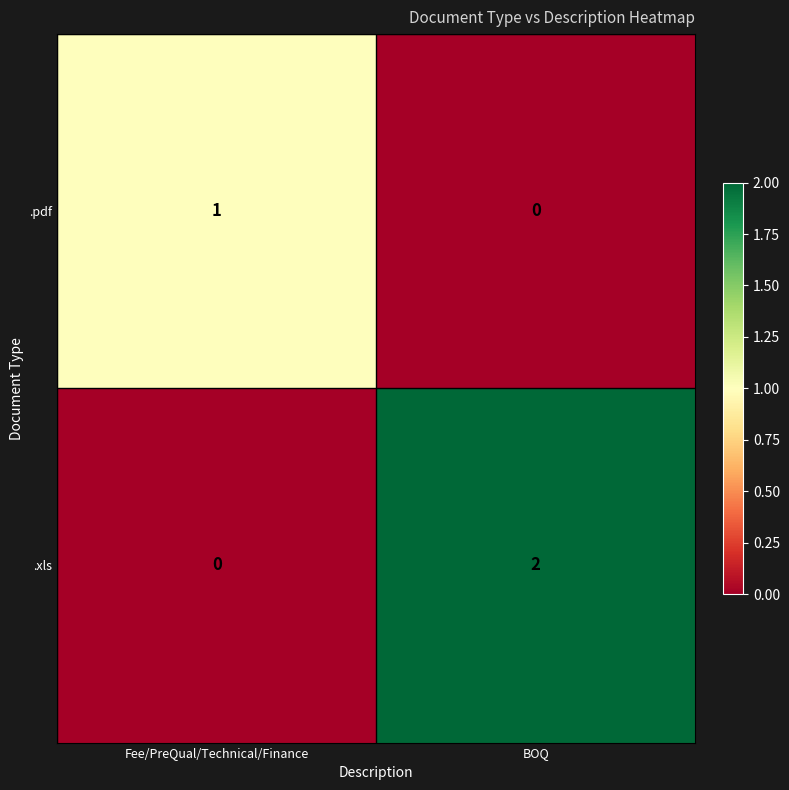

How many data points in .xls are less than 2?

1